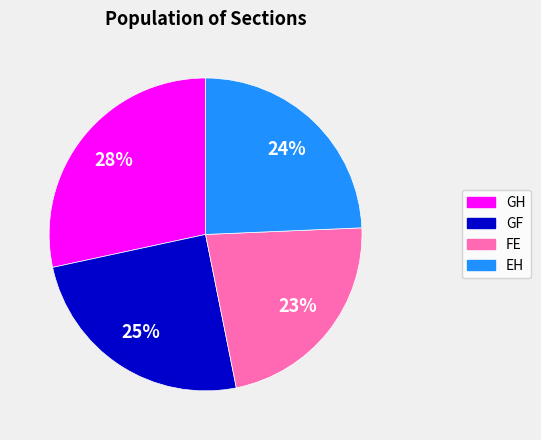

Count the number of slices in the pie.

4